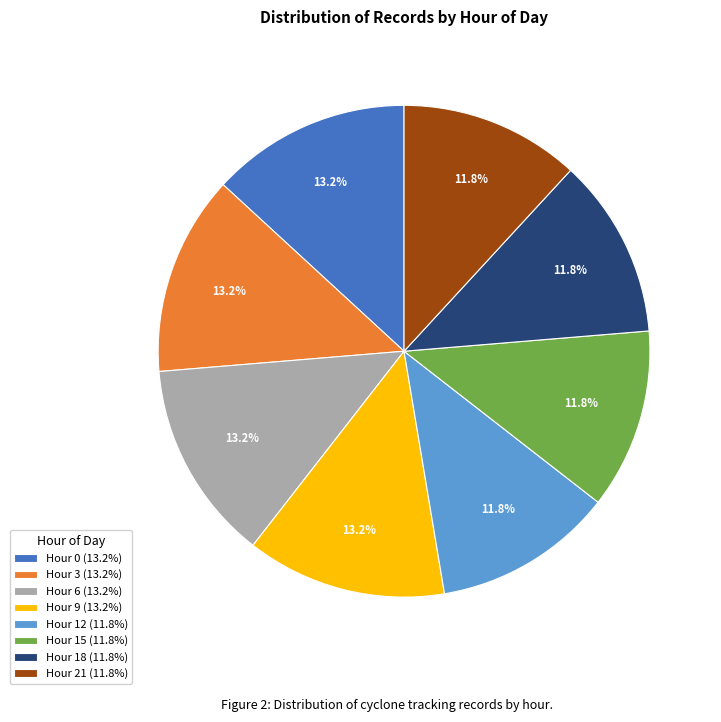

How many slices are in this pie chart?

8